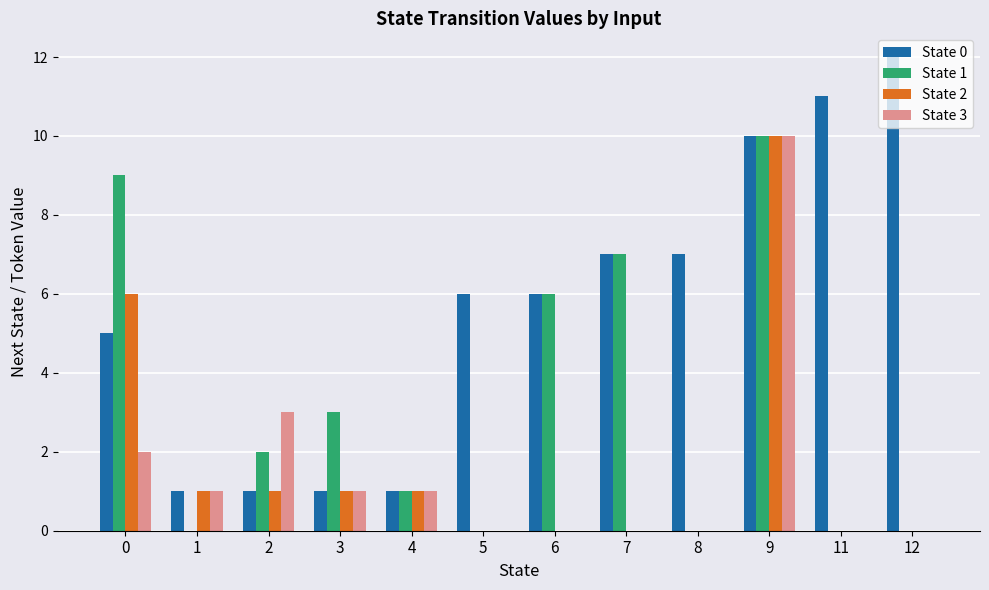

Between 0 and 3, which series saw the biggest shift?

State 1